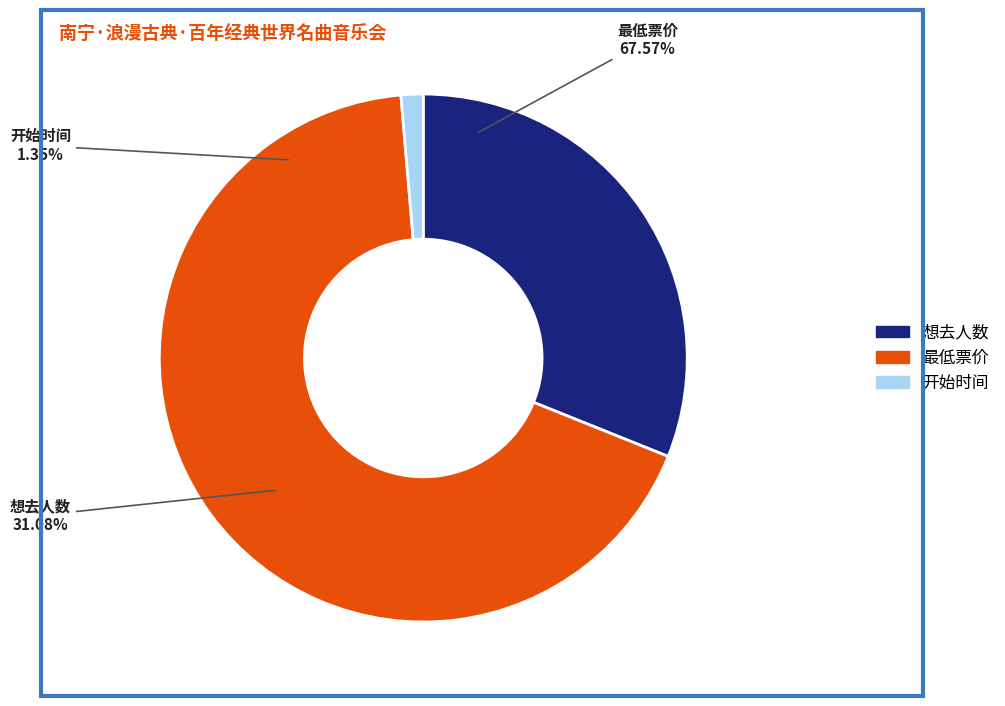

How many slices are in this pie chart?

3